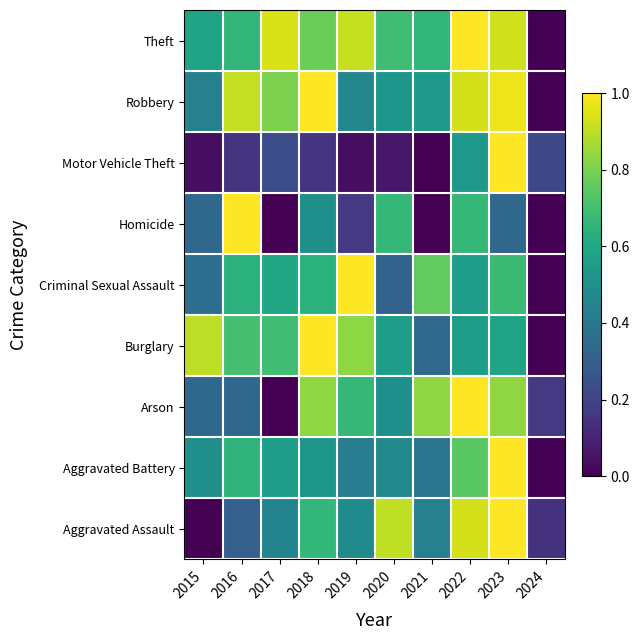

Count the number of data series in this chart.

9